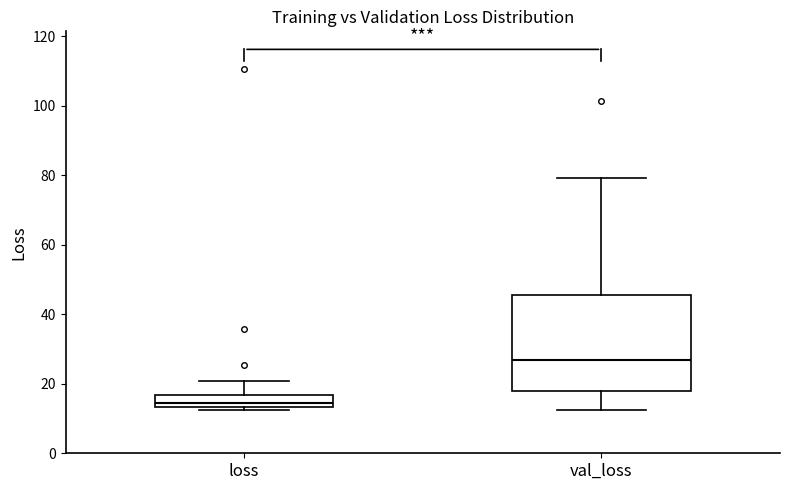

Comparing the boxes themselves (not the whiskers), which one is the tallest?

val_loss